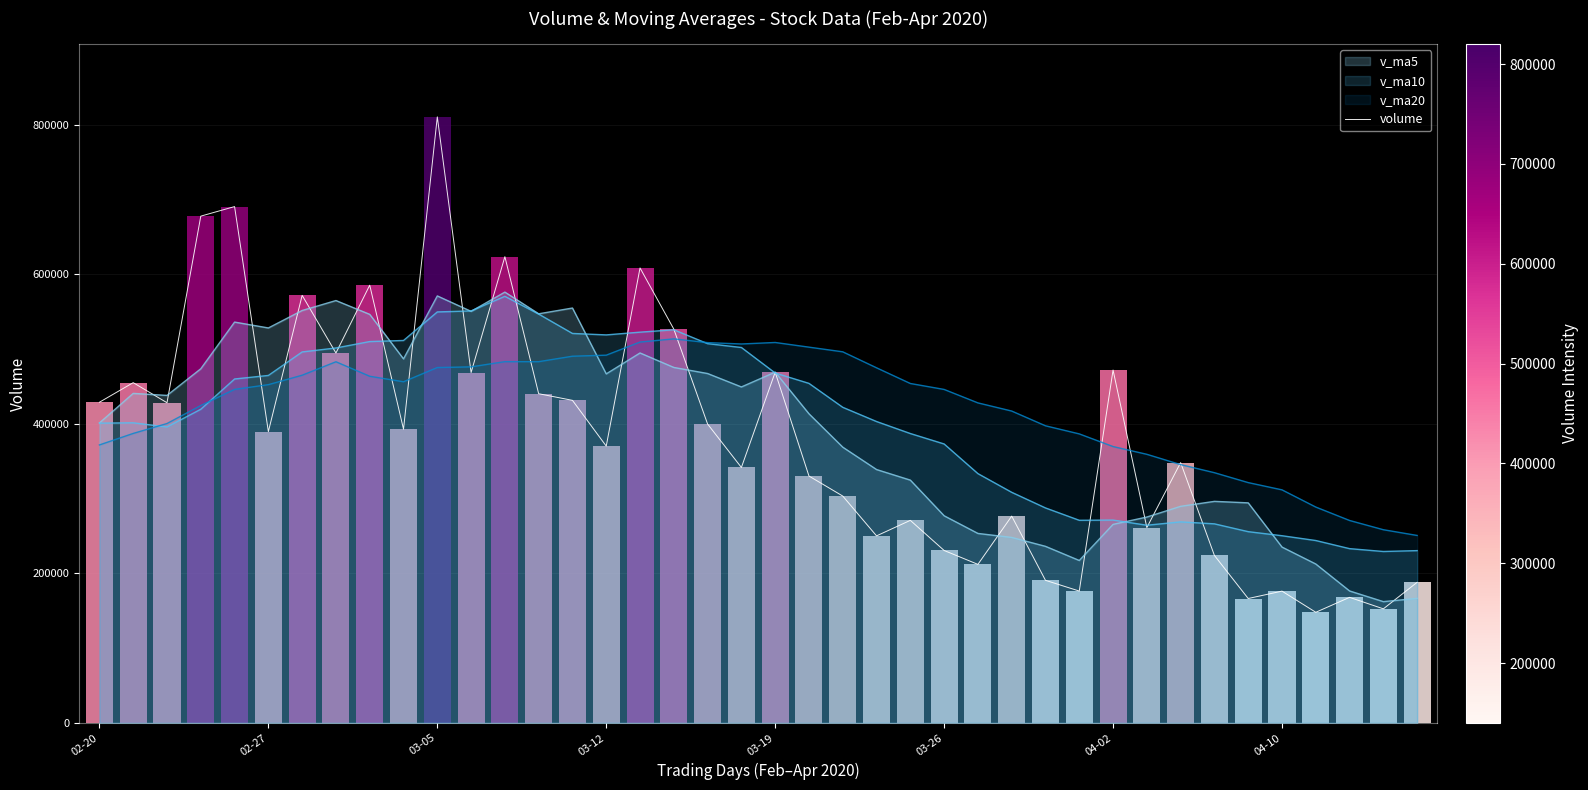

Which series has the largest range (max minus min)?

volume